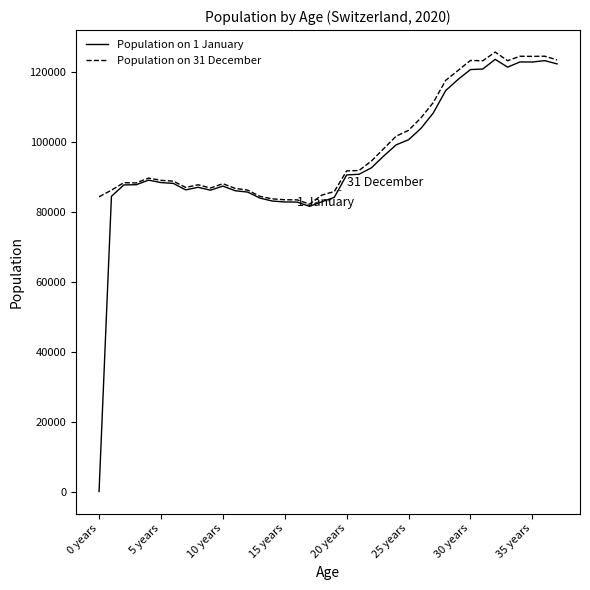

Which series has the largest range (max minus min)?

Population on 1 January